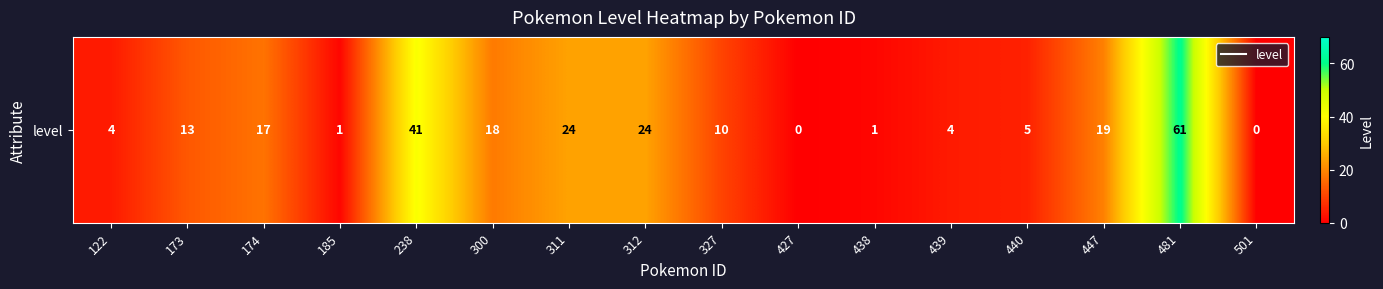

What is the difference between the second highest and second lowest values?

41